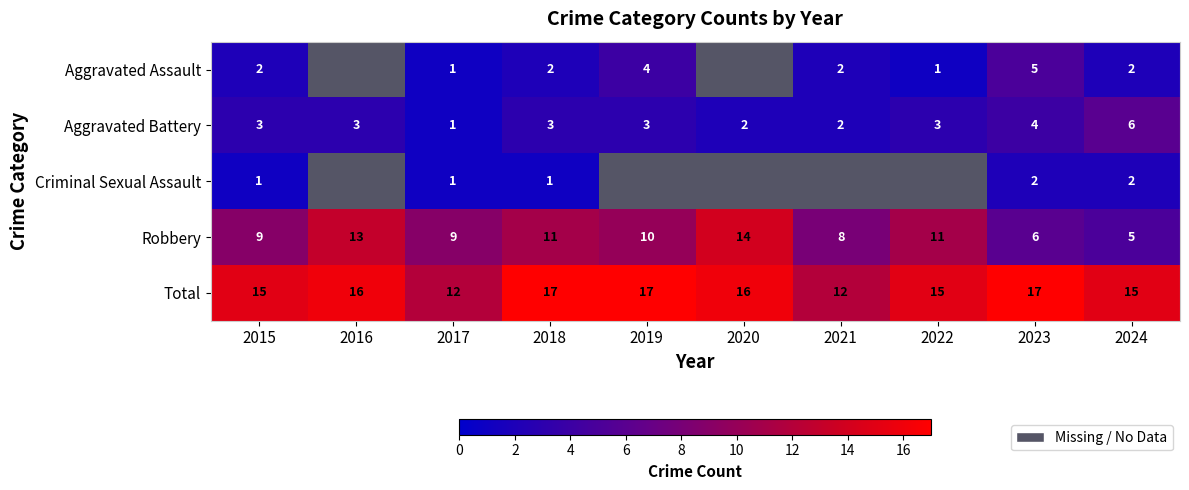

True or false: Robbery has a value of 5 at 2024.

True